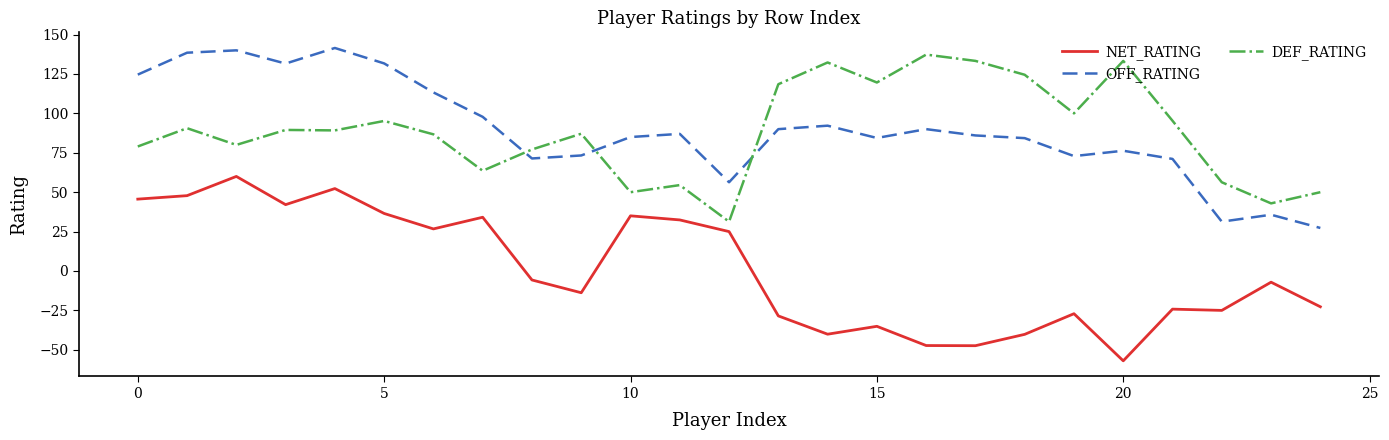

What is the smallest value displayed?

-57.0